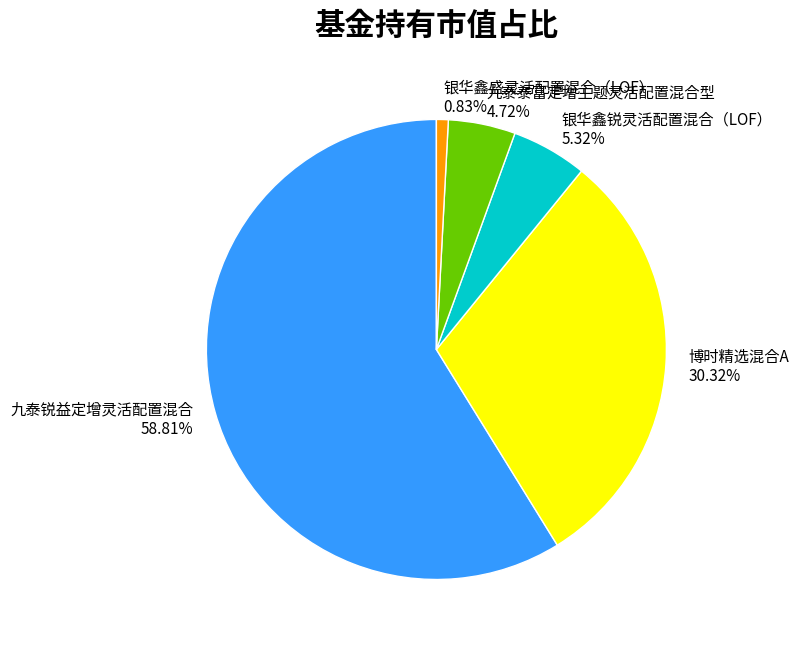

Count the number of slices in the pie.

5